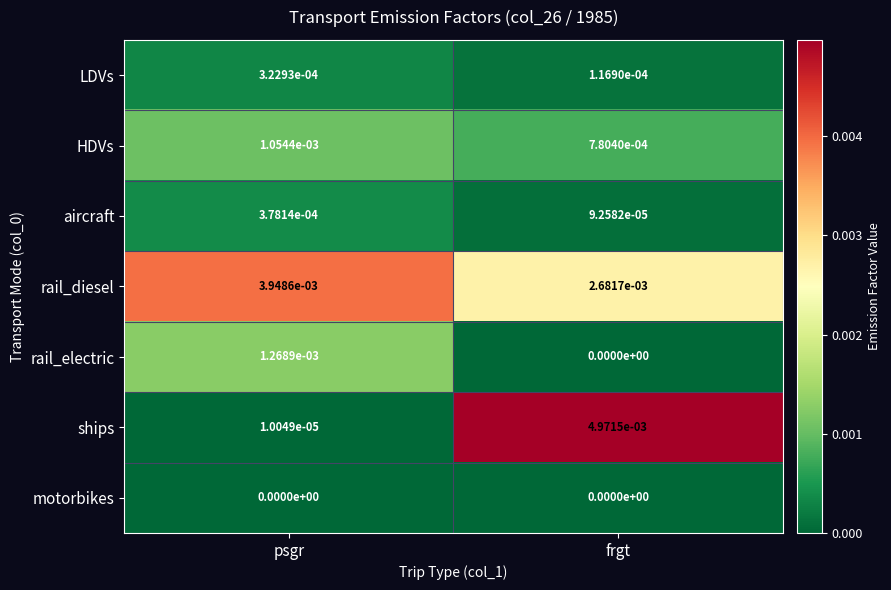

Rank the series at psgr from highest to lowest value.

rail_diesel, rail_electric, HDVs, aircraft, LDVs, ships, motorbikes